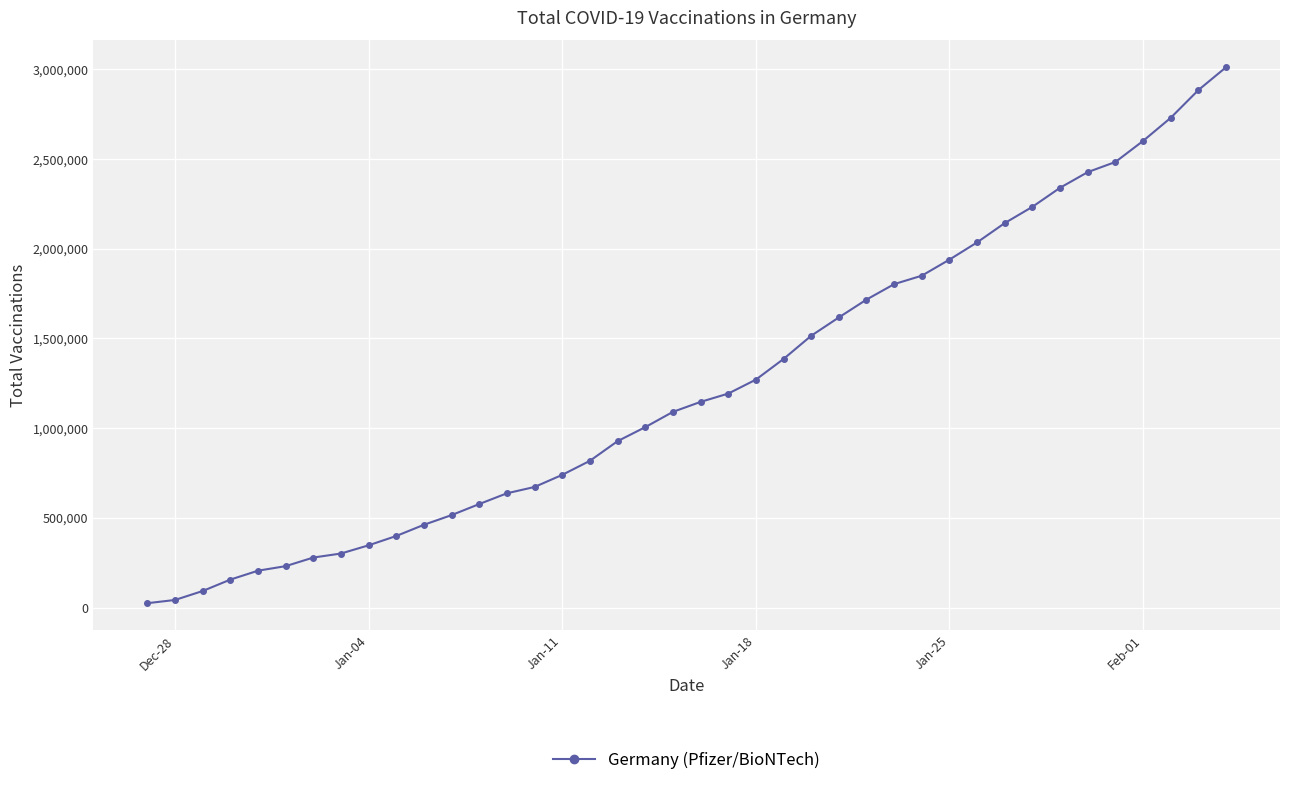

What is the maximum value shown in the chart?

3011737